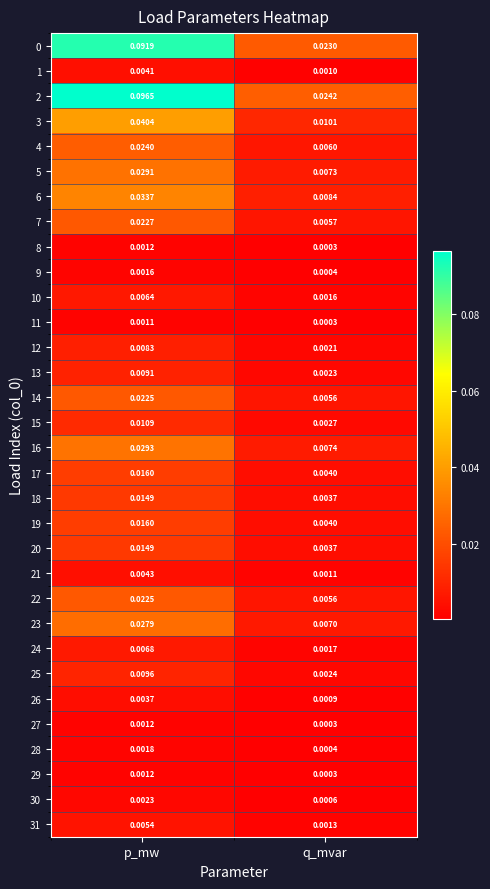

Between p_mw and q_mvar, which series saw the biggest shift?

2